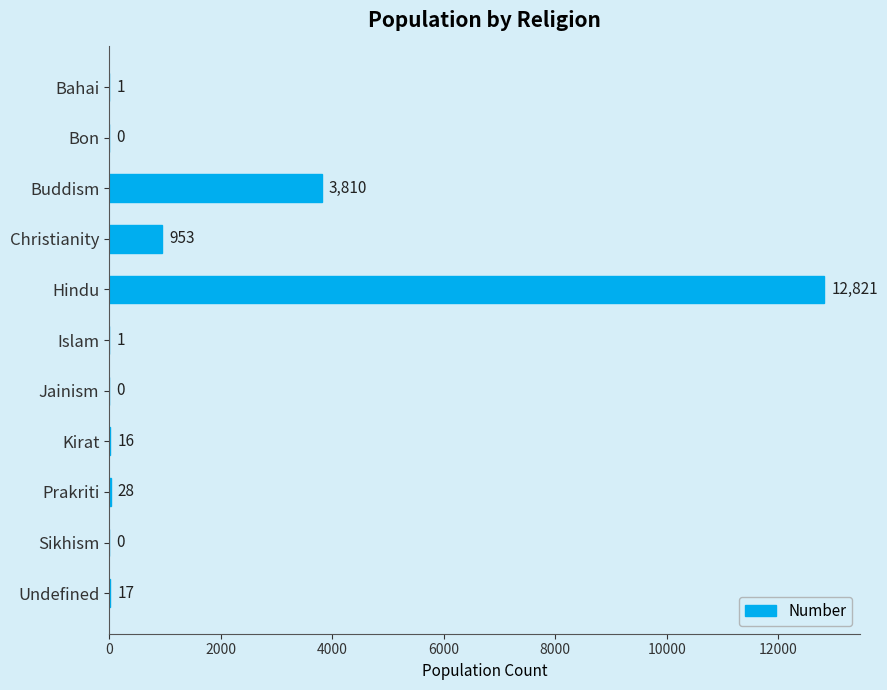

Between Bahai and Kirat, which is larger?

Kirat